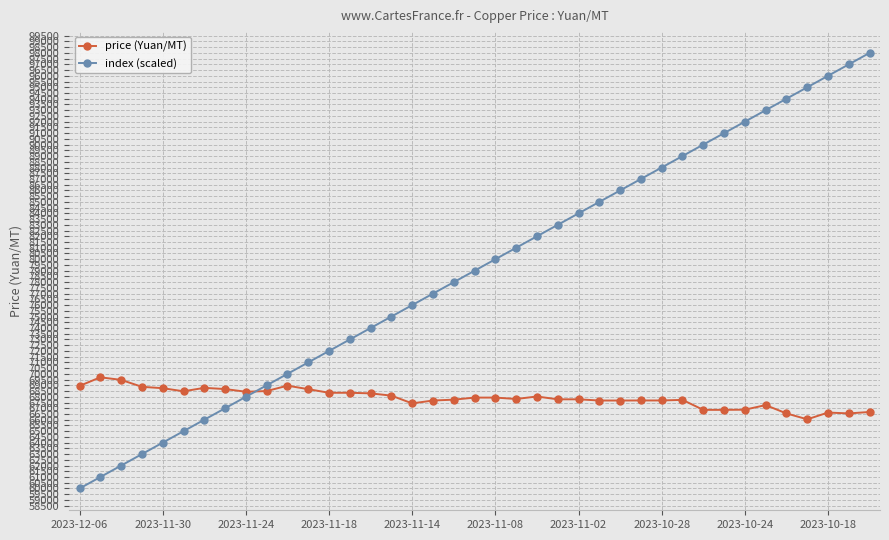

What is the value of the index (scaled) point at the 2nd from the left?

61000